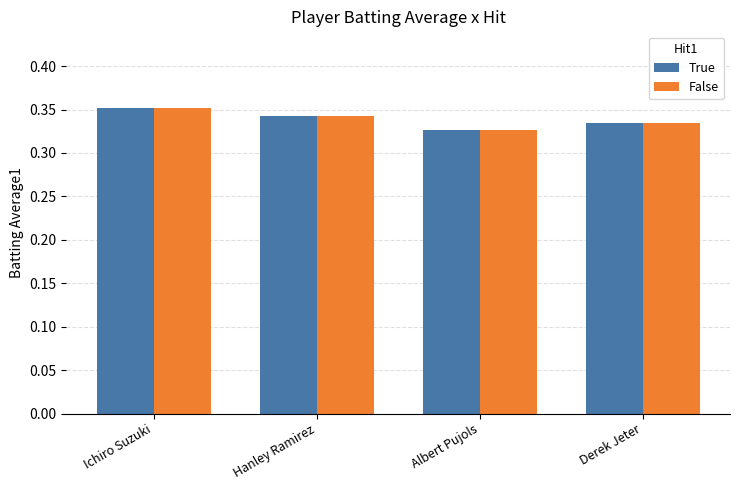

What is the label of the 3rd bar from the right?

Hanley Ramirez